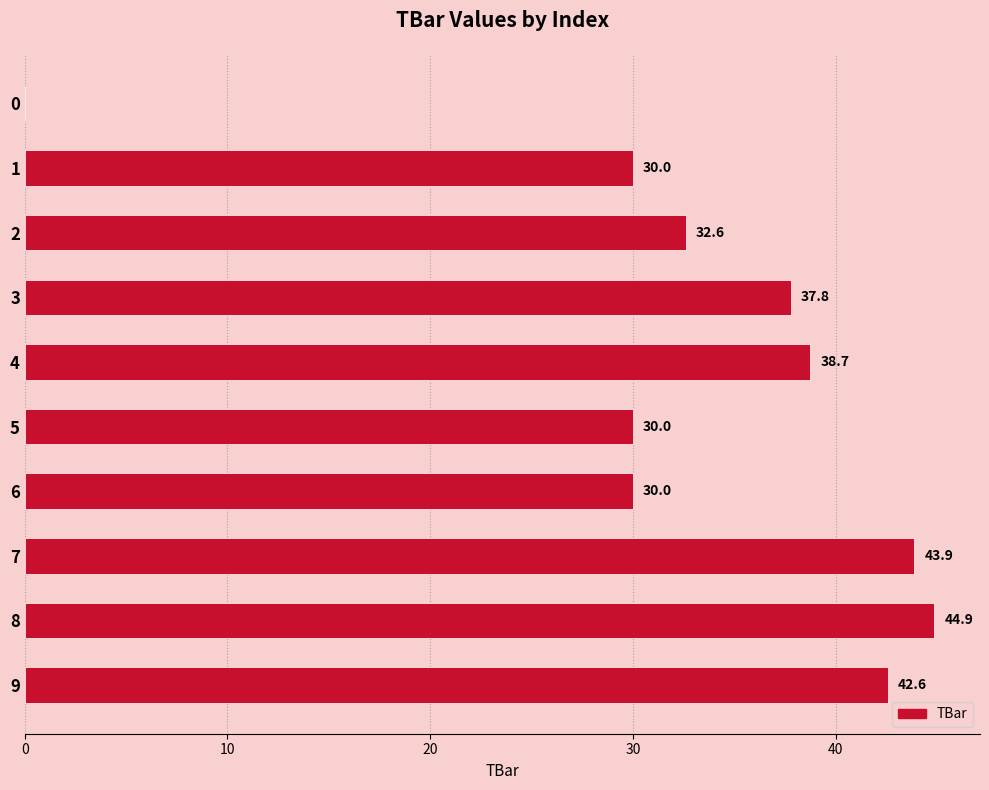

Which has a higher value, 4 or 1?

4